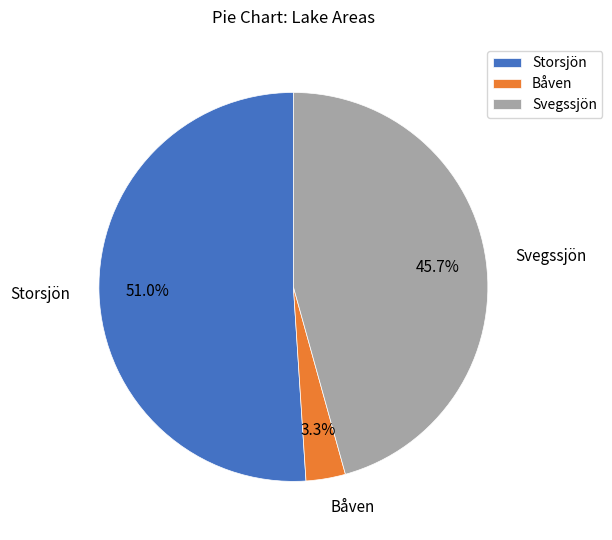

How many slices are in this pie chart?

3